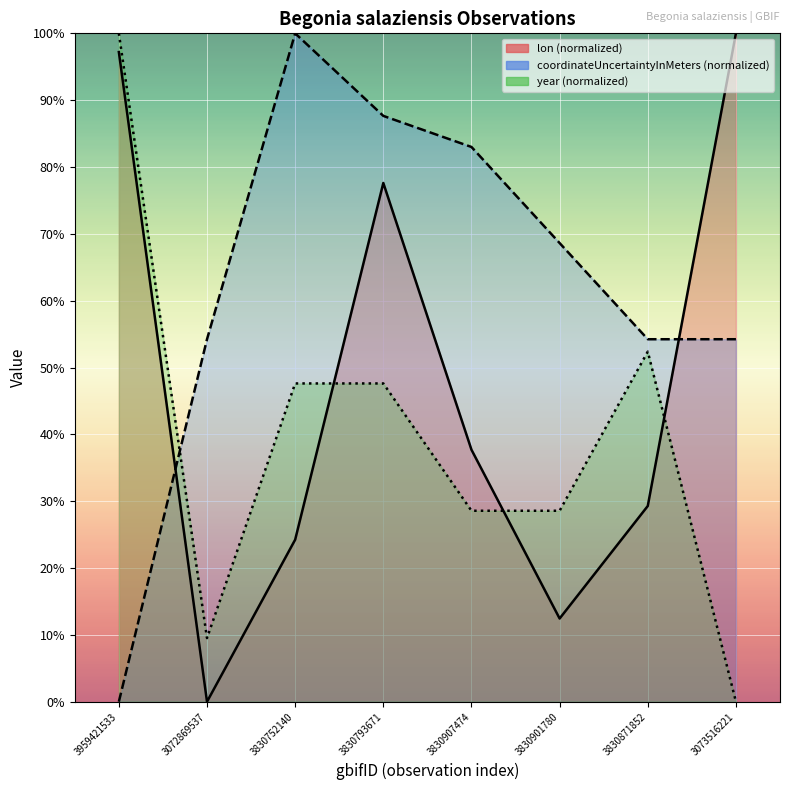

At 3830901780, list the series in order from largest to smallest.

coordinateUncertaintyInMeters, year, lon